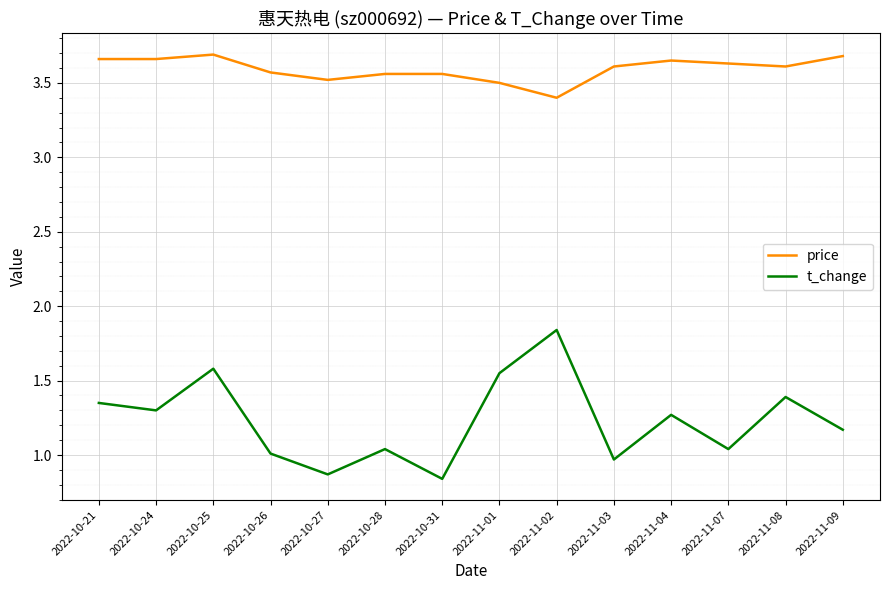

List the series in order of their overall mean, lowest first.

t_change, price